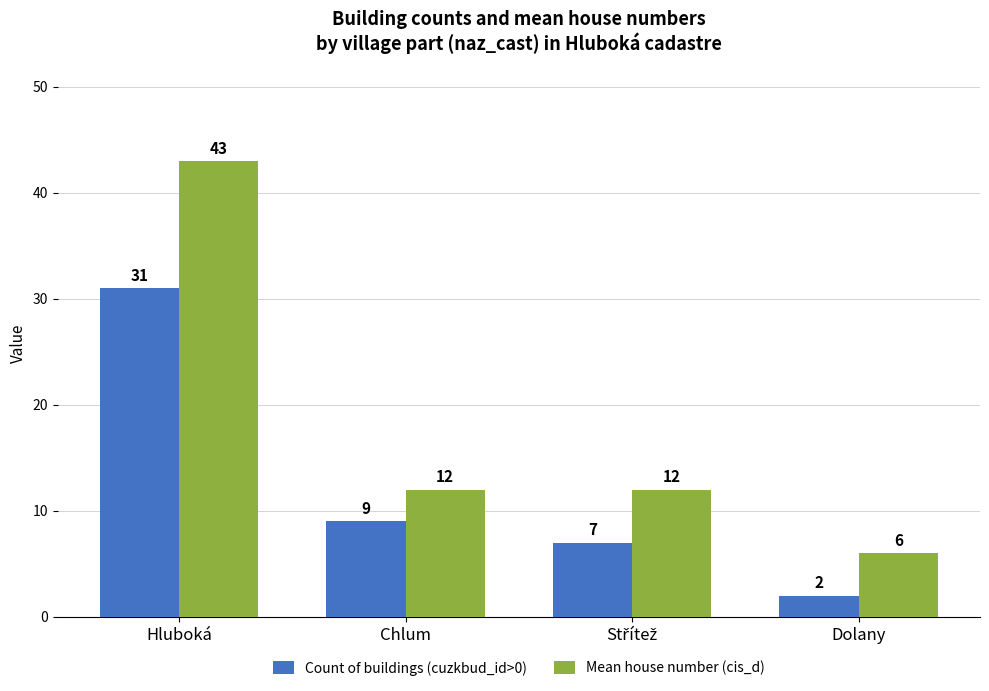

Reading right to left, transcribe all the data shown in this chart.

Count of buildings (cuzkbud_id>0): 2	7	9	31
Mean house number (cis_d): 6	12	12	43